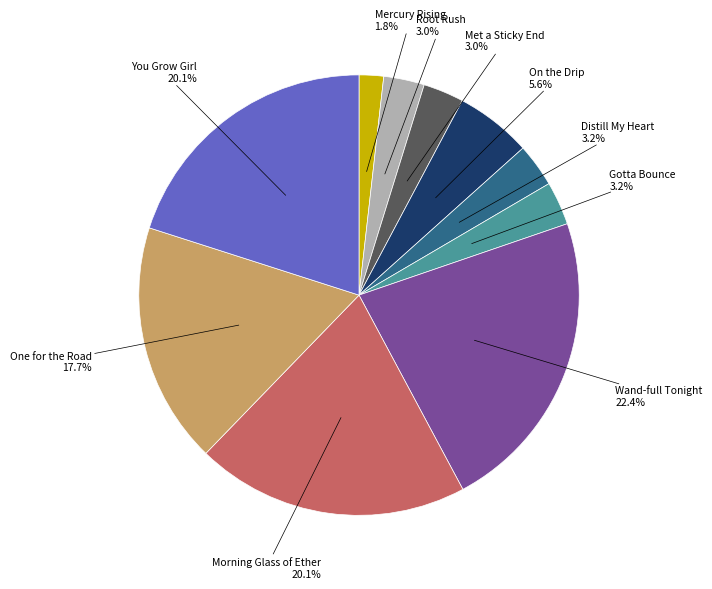

Is there any slice that represents more than half of the pie?

No